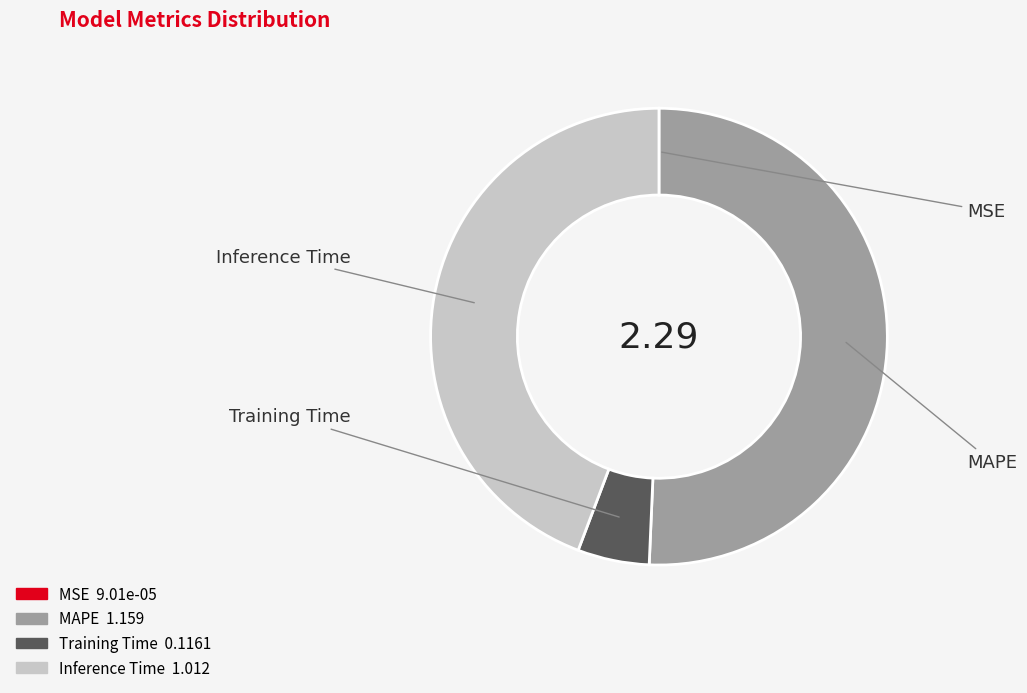

Is MAPE the majority of the pie?

Yes